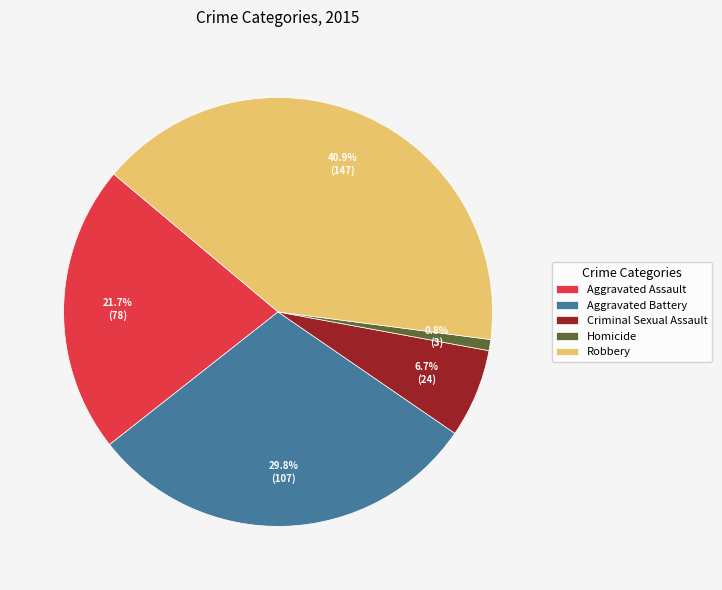

Is Homicide the majority of the pie?

No